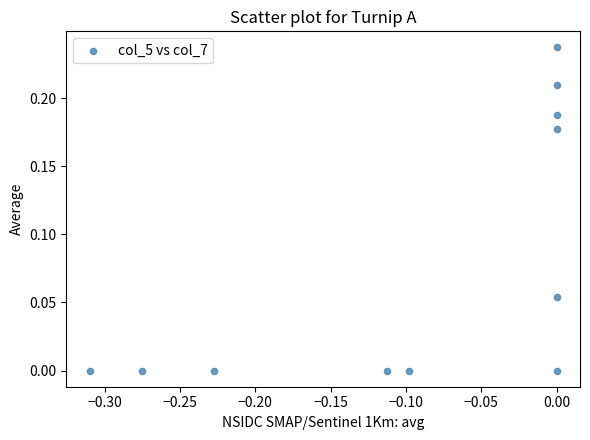

What is the range of X values (max minus min)?

0.3